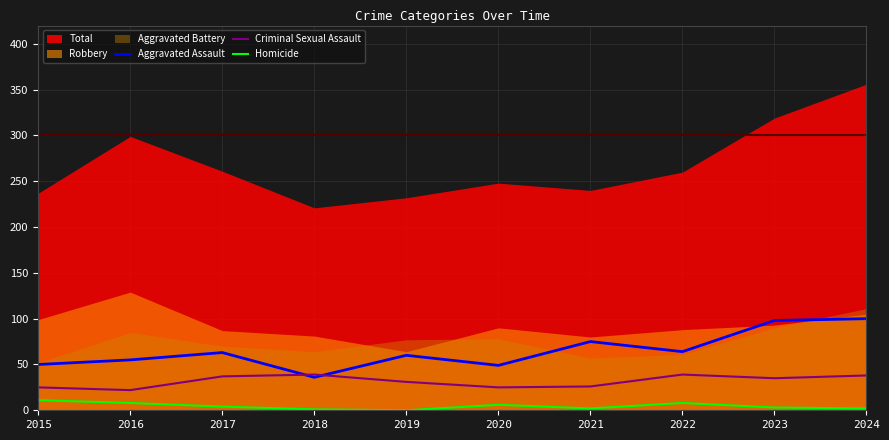

The Homicide series shows 0 at 2019. True or false?

True